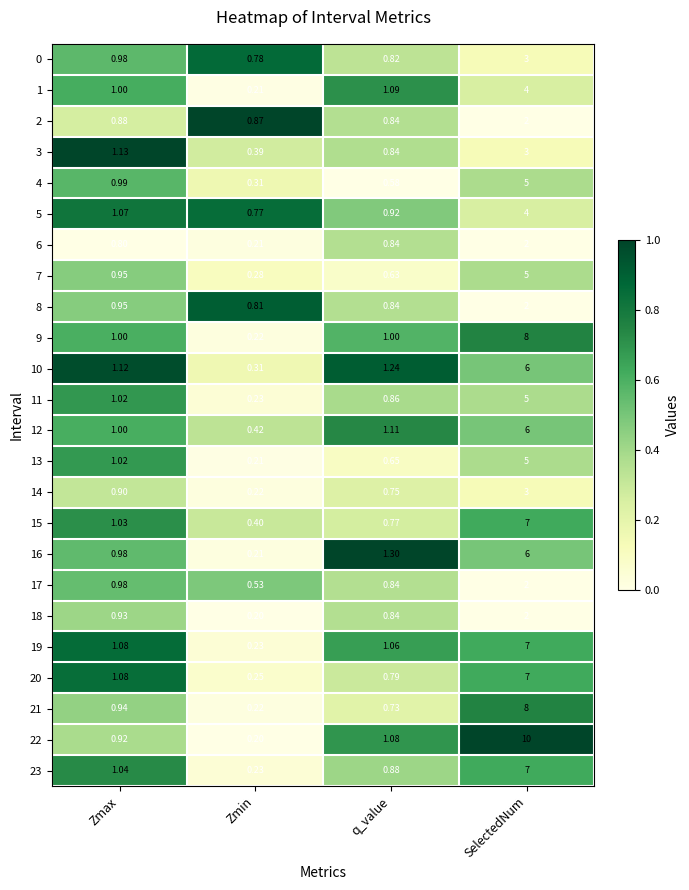

At which category is the sum across all series the highest?

SelectedNum